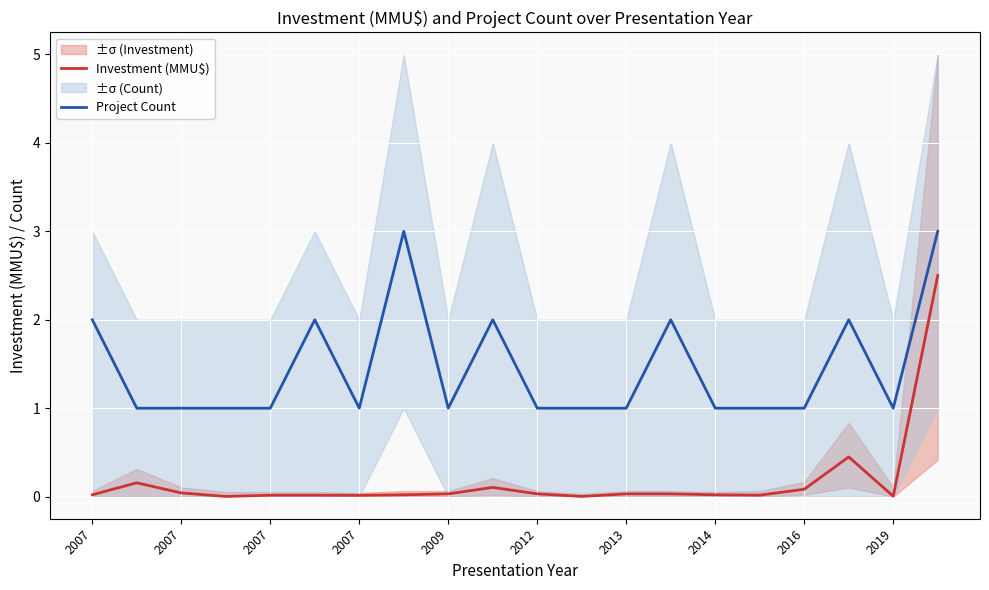

What is the difference between the maximum and minimum values in the Investment (MMU$) series?

2.5